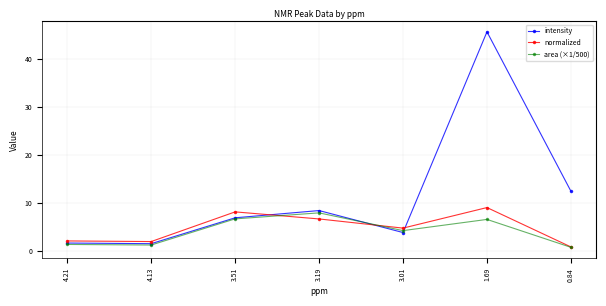

True or false: normalized has more than 2 interior local peaks.

False